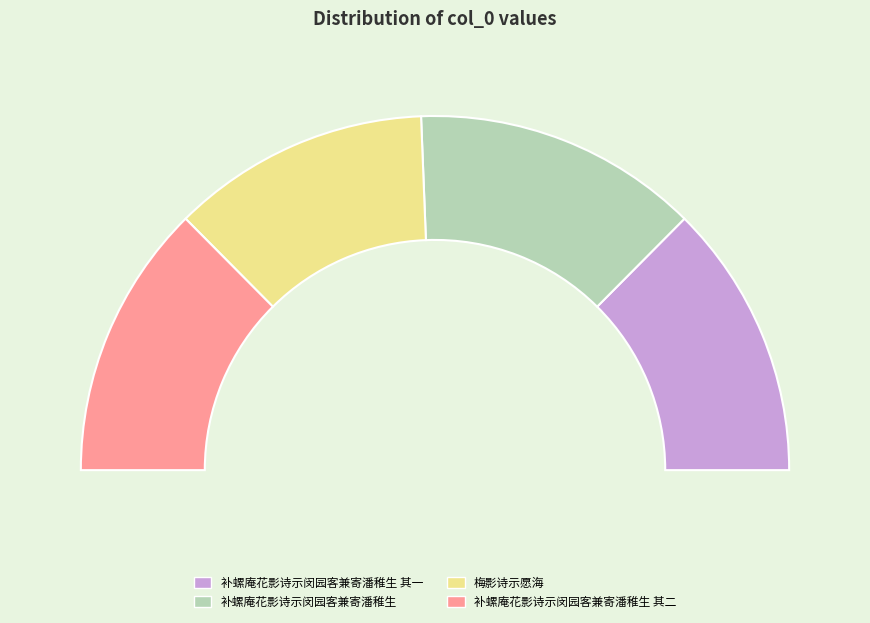

Which has a higher value, 补螺庵花影诗示闵园客兼寄潘稚生 其一 or 补螺庵花影诗示闵园客兼寄潘稚生?

补螺庵花影诗示闵园客兼寄潘稚生